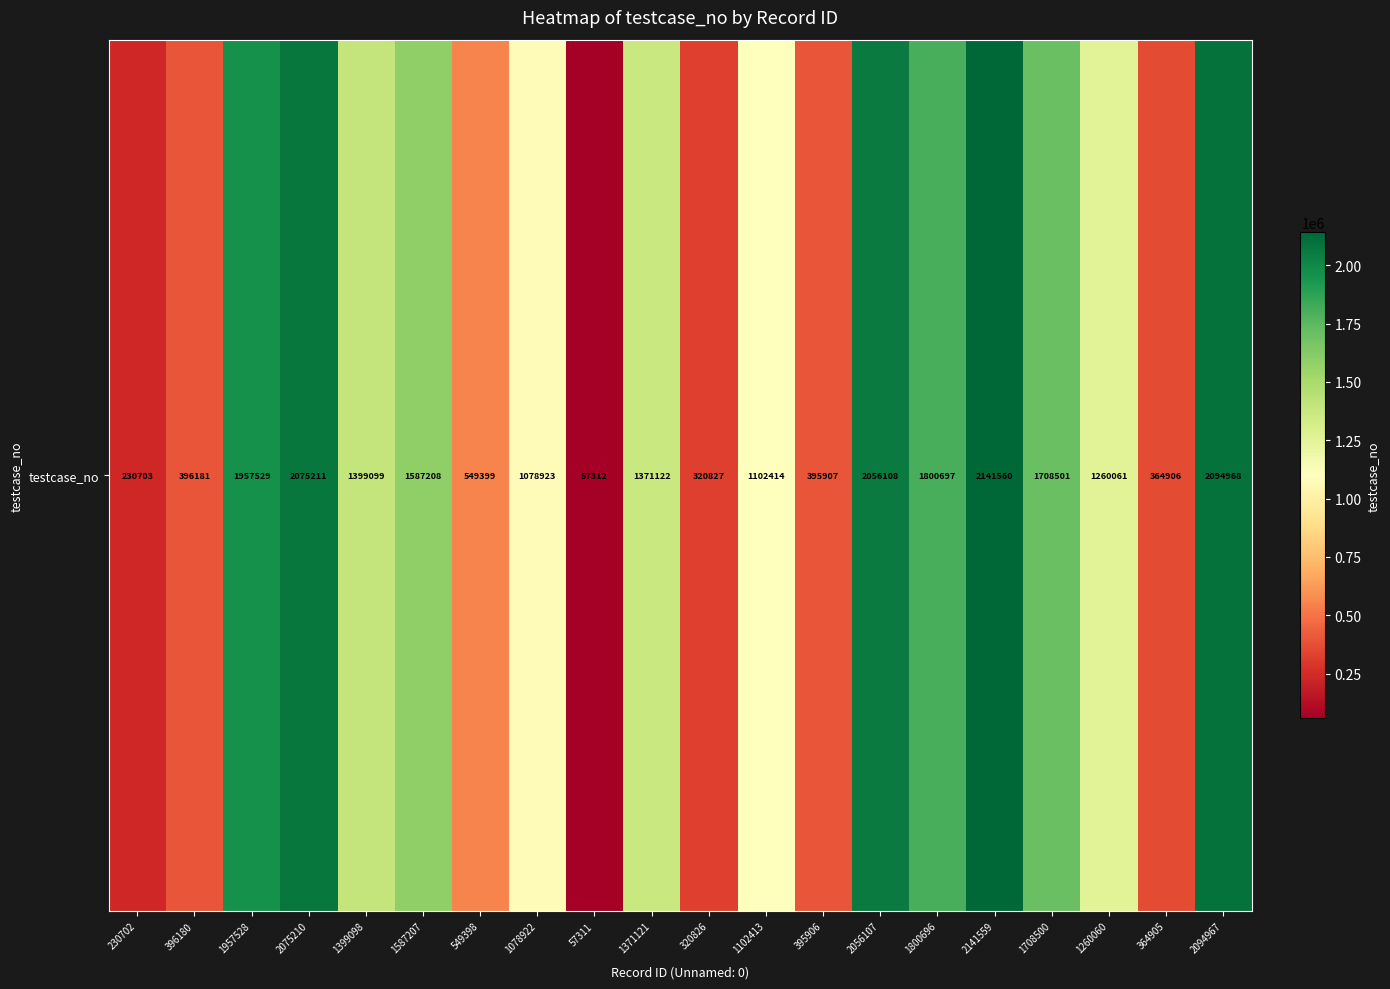

Is it true that the value at 1800696 is 629227?

False